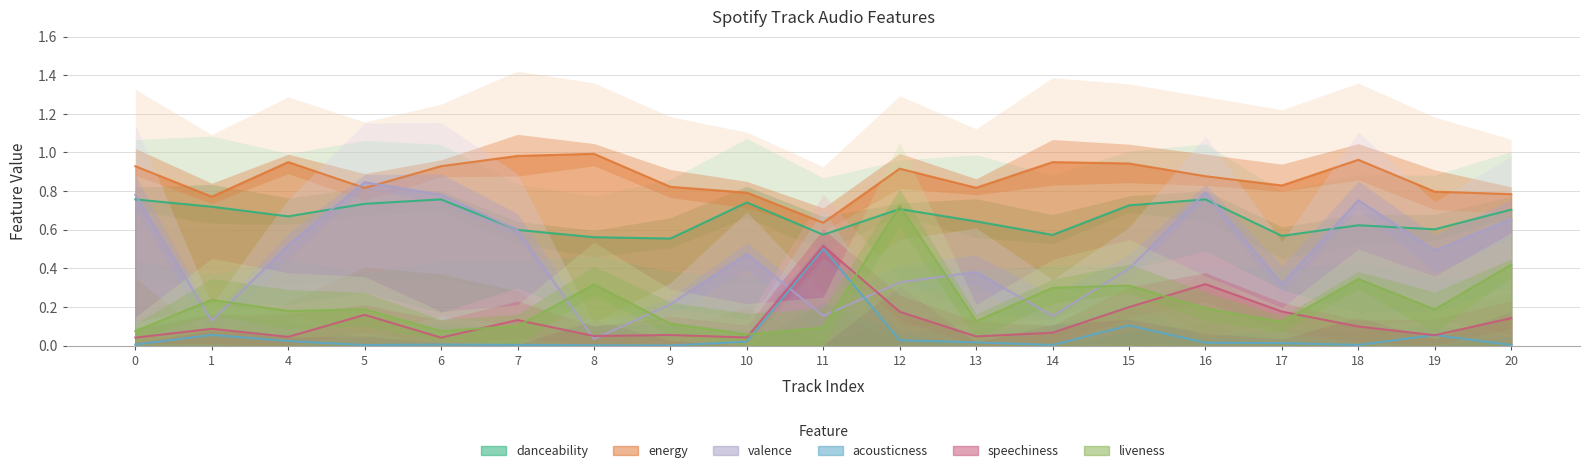

Is the value of valence at 7 greater than the value of liveness at 7?

Yes